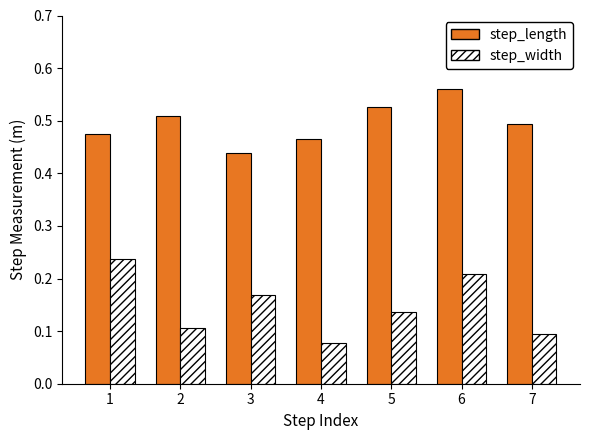

Rank the series at 7 from lowest to highest value.

step_width, step_length